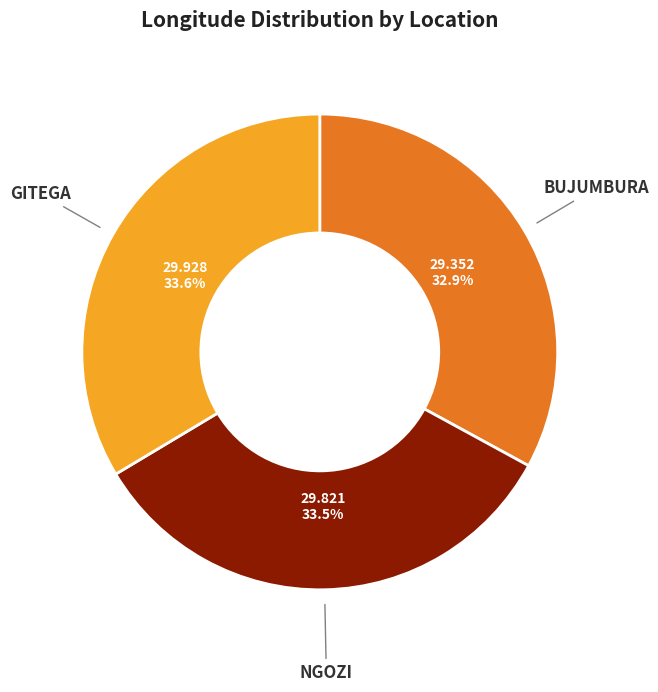

Does any single category account for the majority?

No